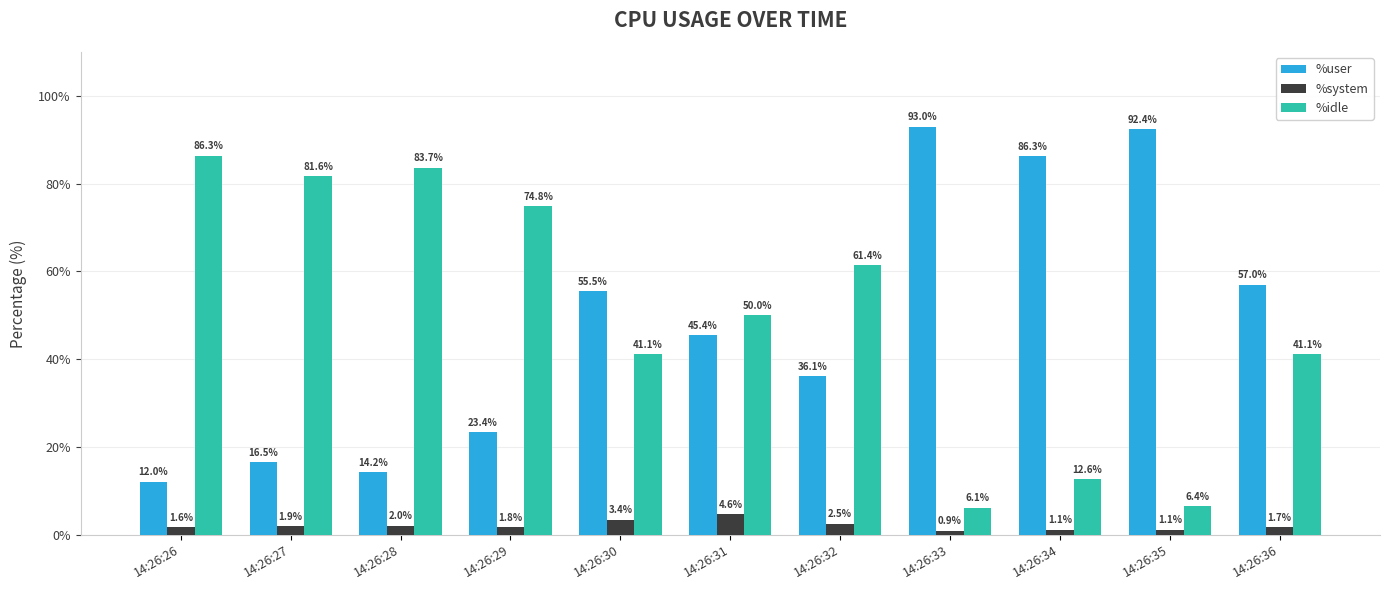

The %system series shows 2.5 at 14:26:32. True or false?

True